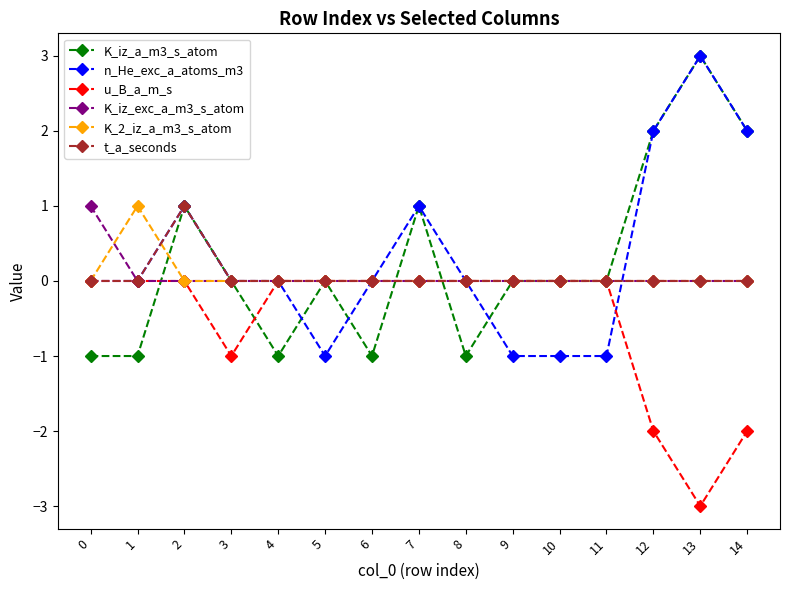

The value of K_2_iz_a_m3_s_atom at 1 is 0. True or false?

False